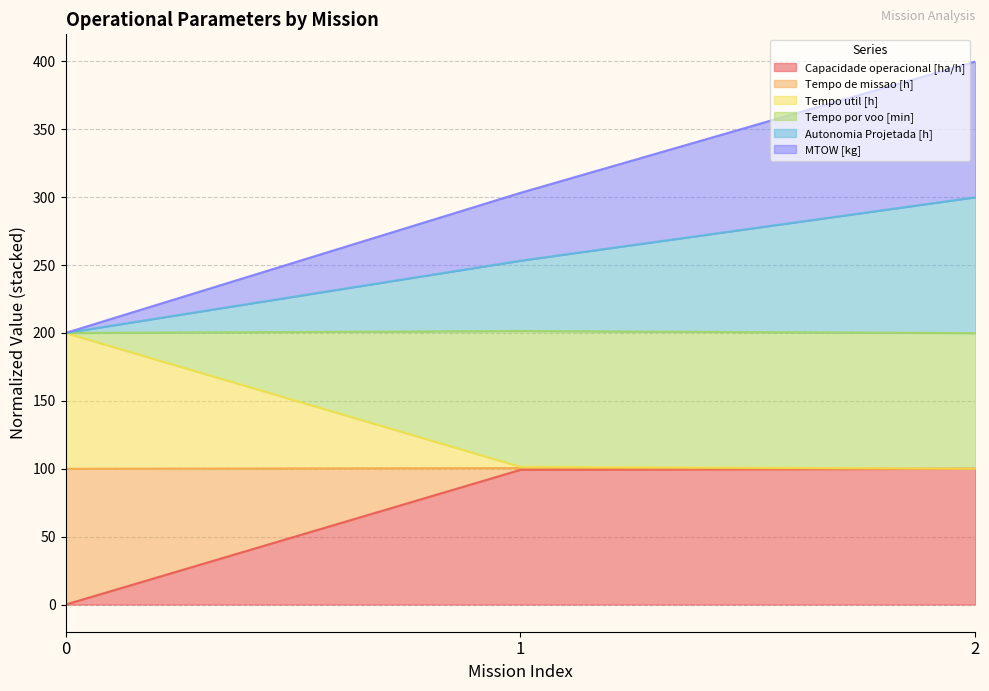

The Capacidade operacional [ha/h] series shows 0.0 at 0. True or false?

True